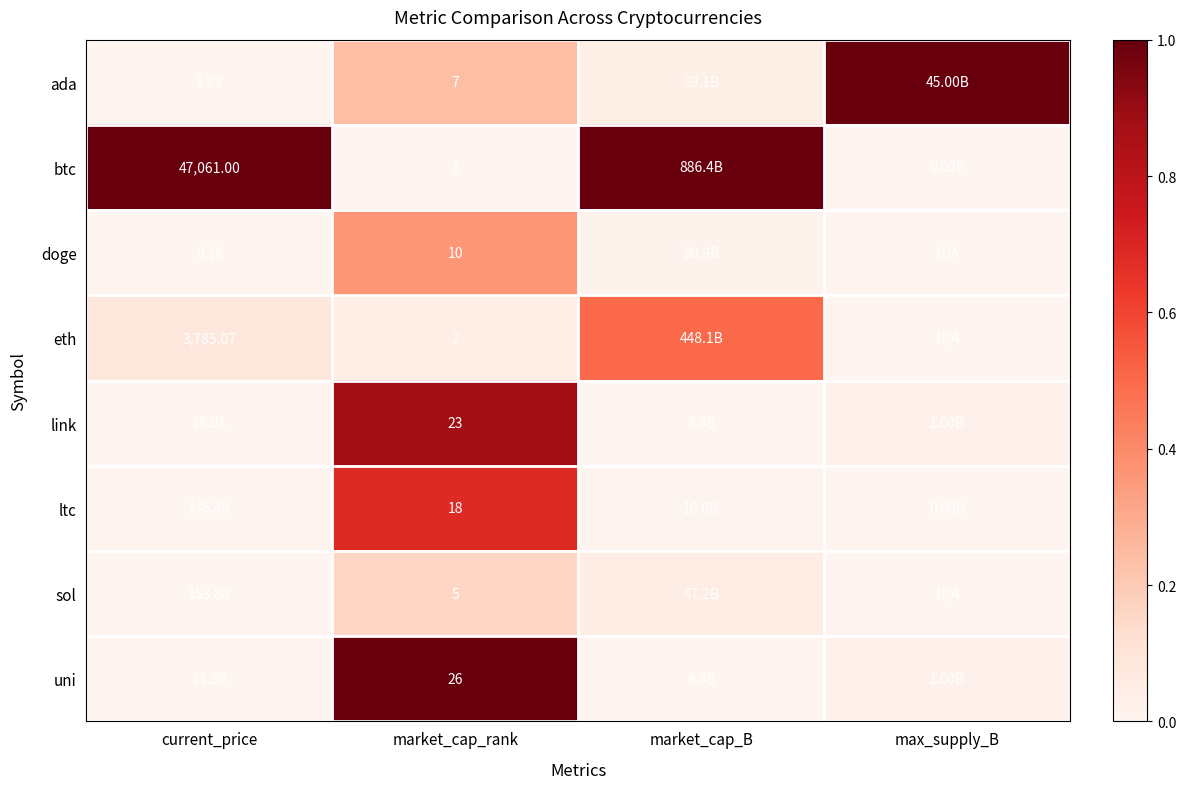

Rank the series at current_price from highest to lowest value.

btc, eth, sol, ltc, link, uni, ada, doge